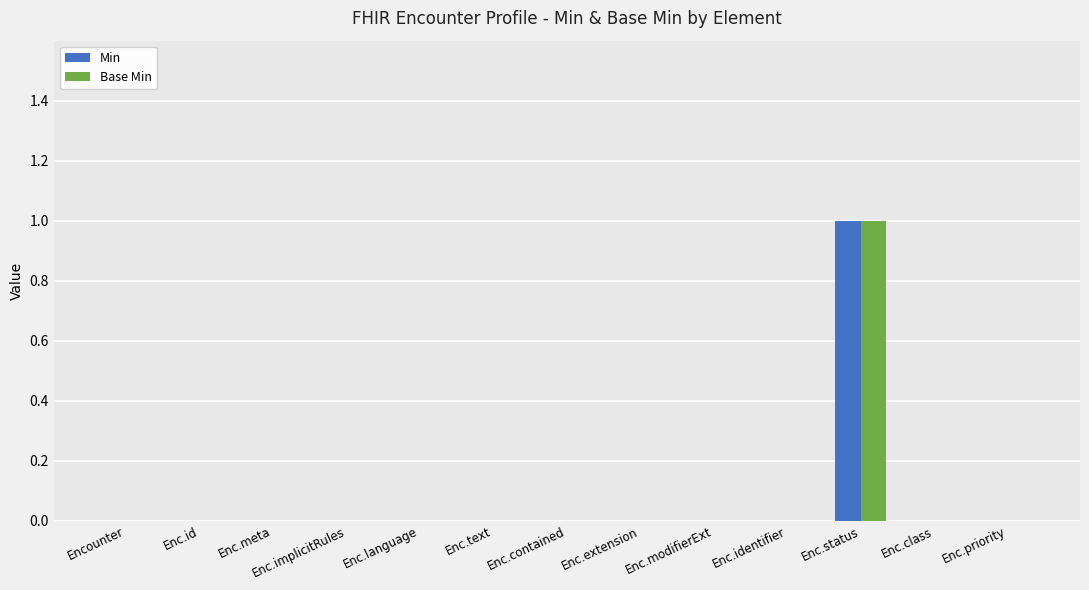

Reading left to right, list all the values displayed in this chart.

Min: 0	0	0	0	0	0	0	0	0	0	1	0	0
Base Min: 0	0	0	0	0	0	0	0	0	0	1	0	0